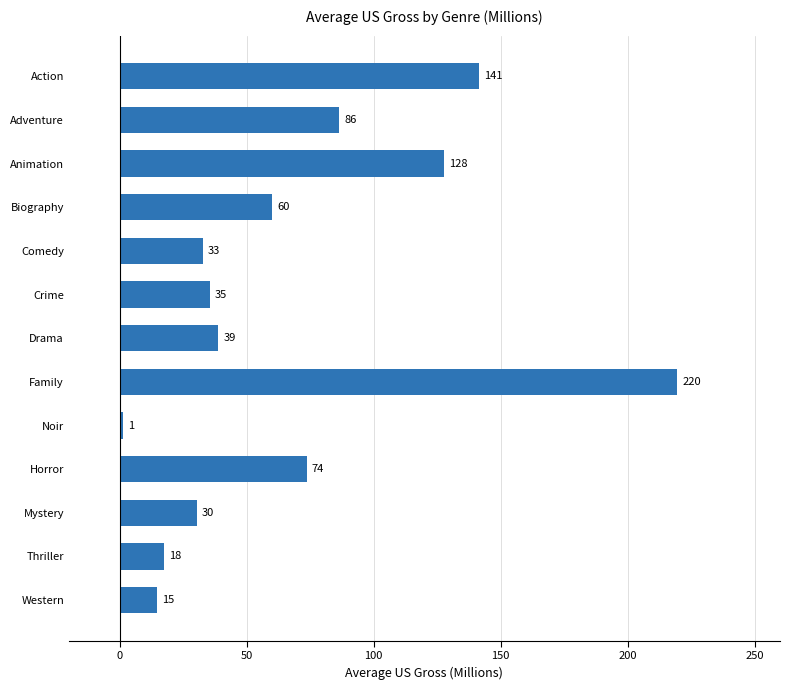

How many bars are there in total?

13